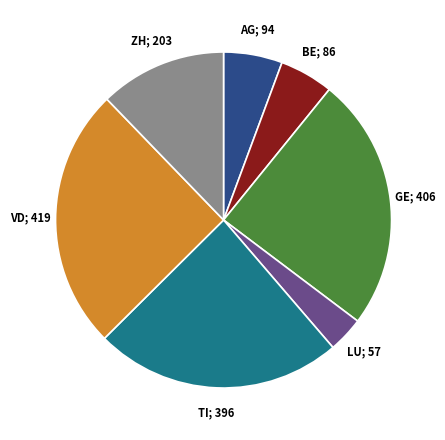

Which category has the smallest portion of the pie?

LU